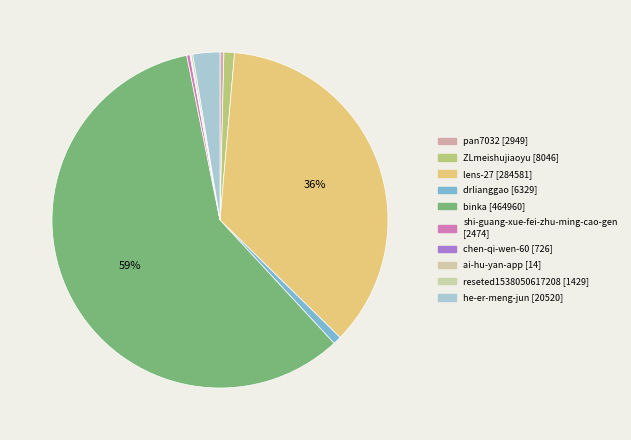

Between drlianggao and chen-qi-wen-60, which is larger?

drlianggao